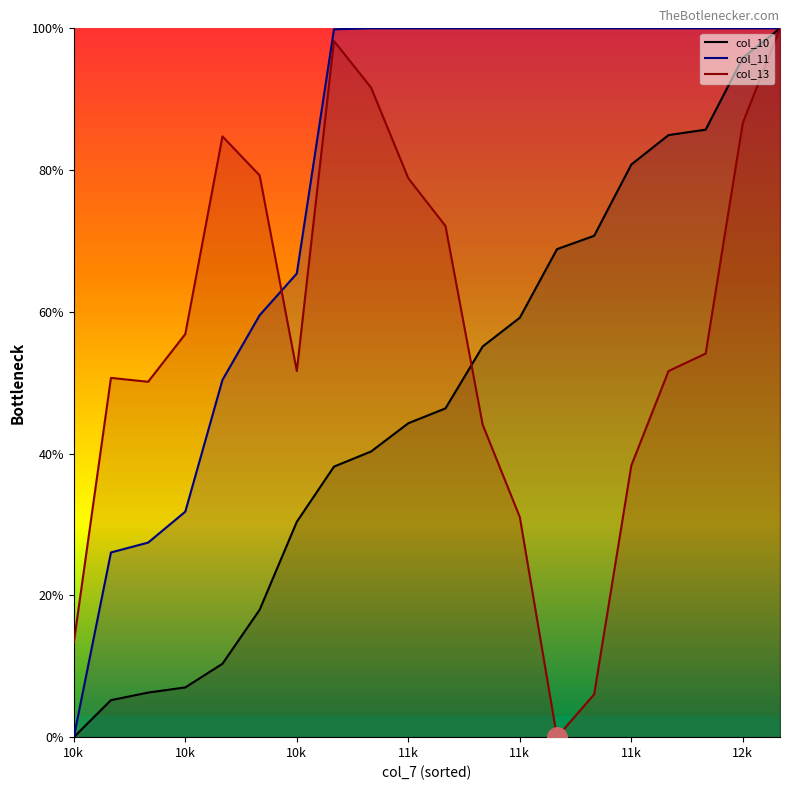

Which category has the lowest value across all series?

10k